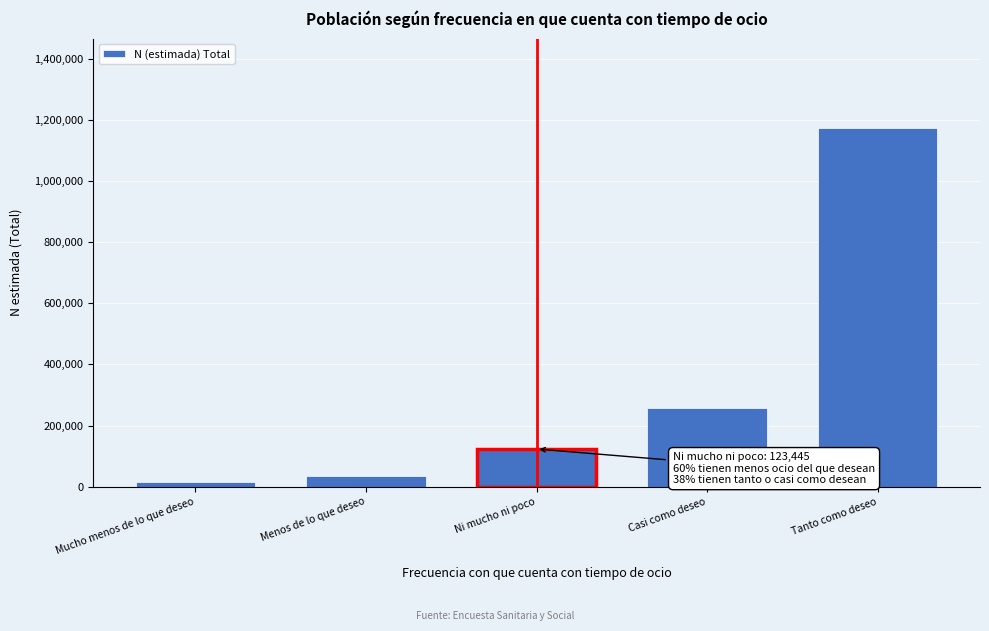

Reading left to right, extract all data points from this chart.

Mucho menos de lo que deseo=15927	Menos de lo que deseo=33966	Ni mucho ni poco=123445	Casi como deseo=257557	Tanto como deseo=1172461